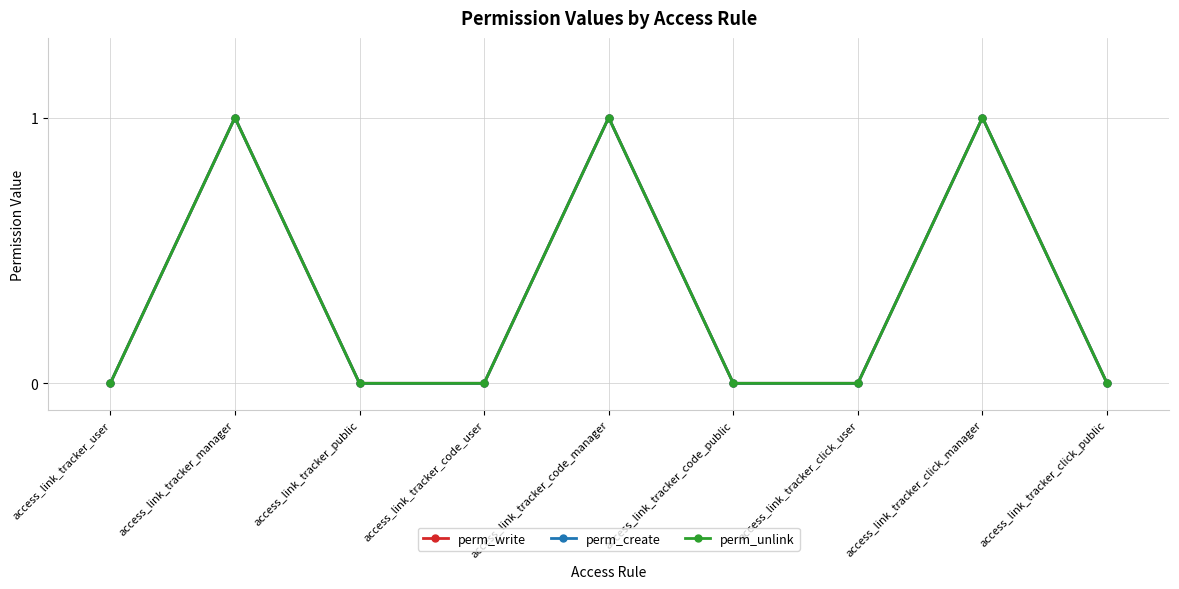

At which category does the chart reach its minimum across all series?

access_link_tracker_user